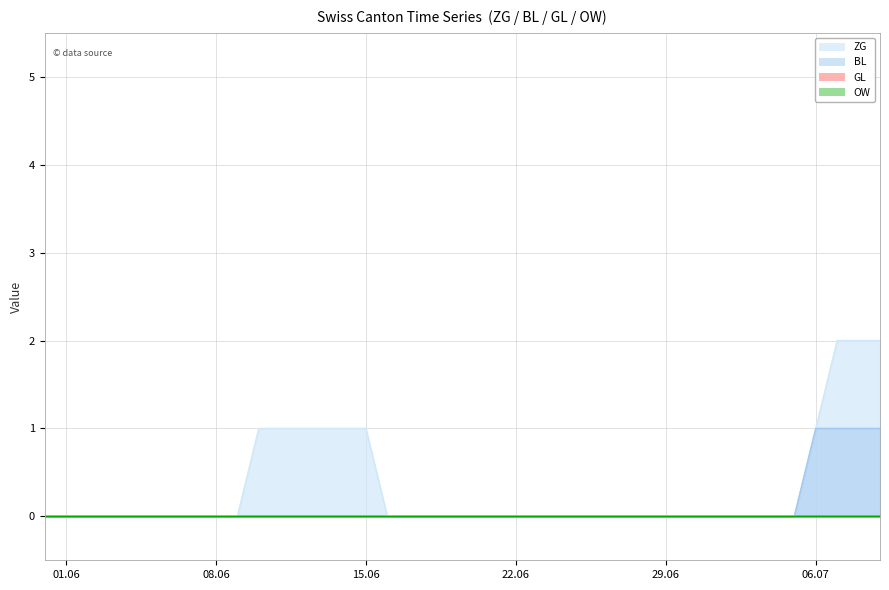

What is the maximum value shown in the chart?

2